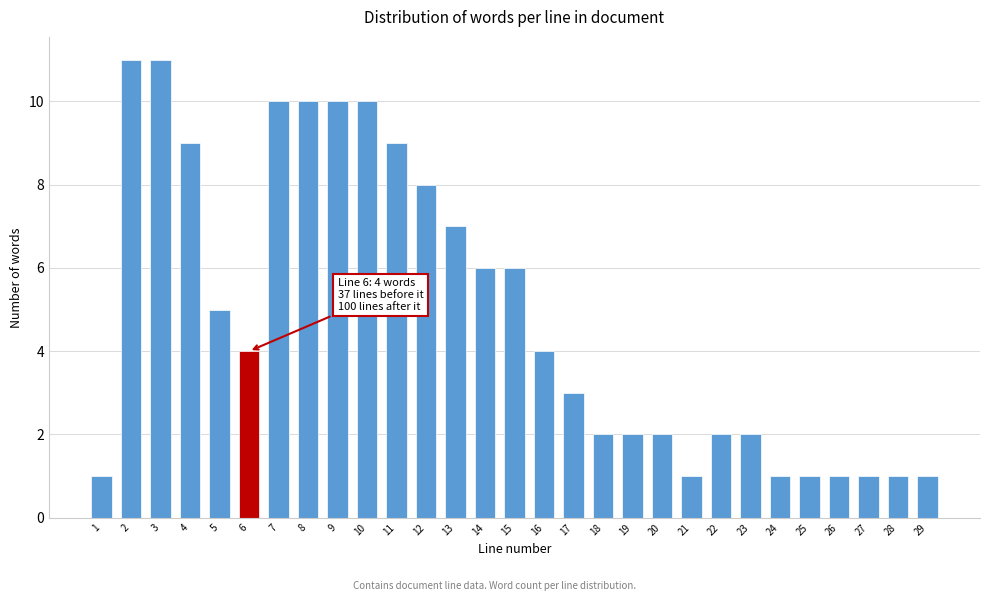

Reading left to right, what are all the values shown in this chart?

1	11	11	9	5	4	10	10	10	10	9	8	7	6	6	4	3	2	2	2	1	2	2	1	1	1	1	1	1